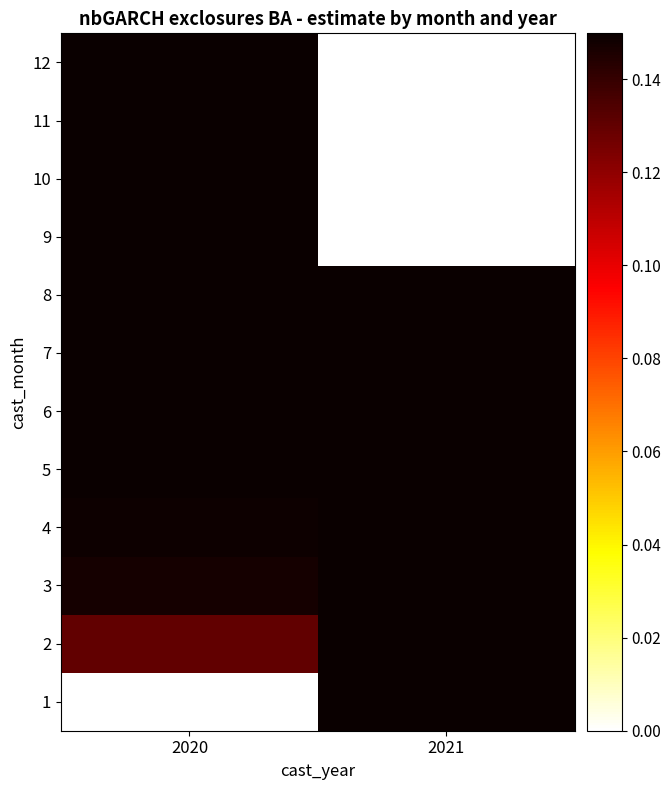

Read the 4 value at 2020.

0.1